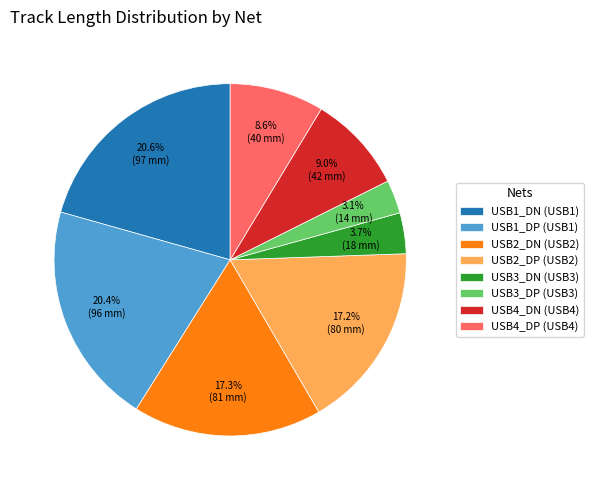

Does USB3_DN represent more than half of the total?

No